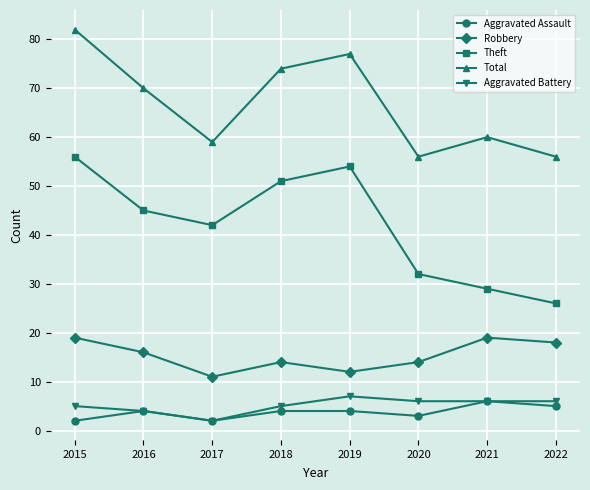

True or false: Total and Theft intersect in this chart.

False